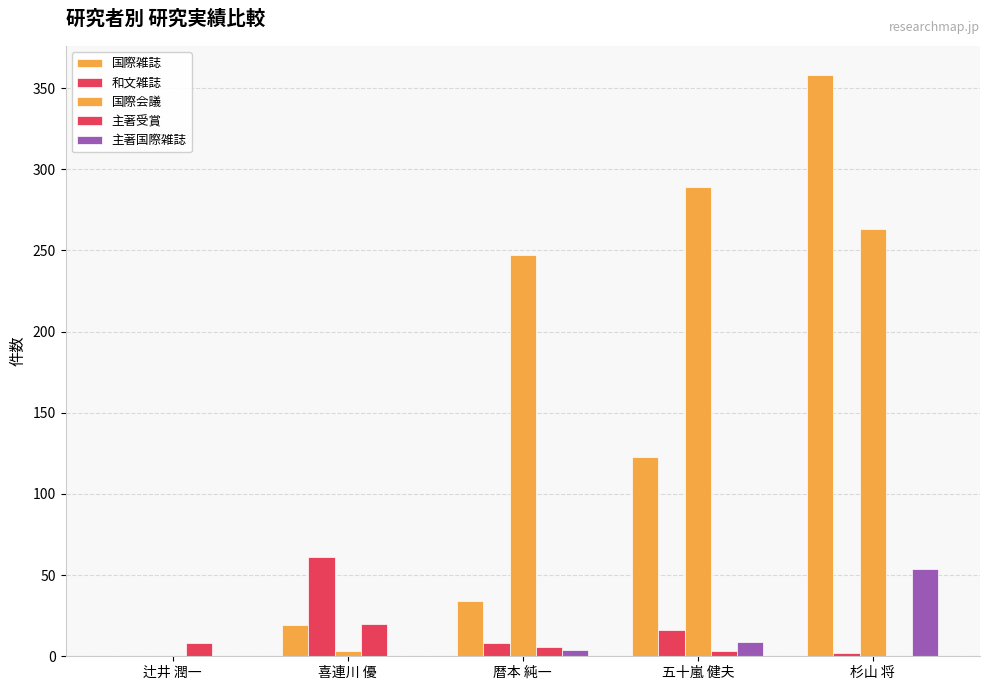

How many distinct data groups are displayed?

5